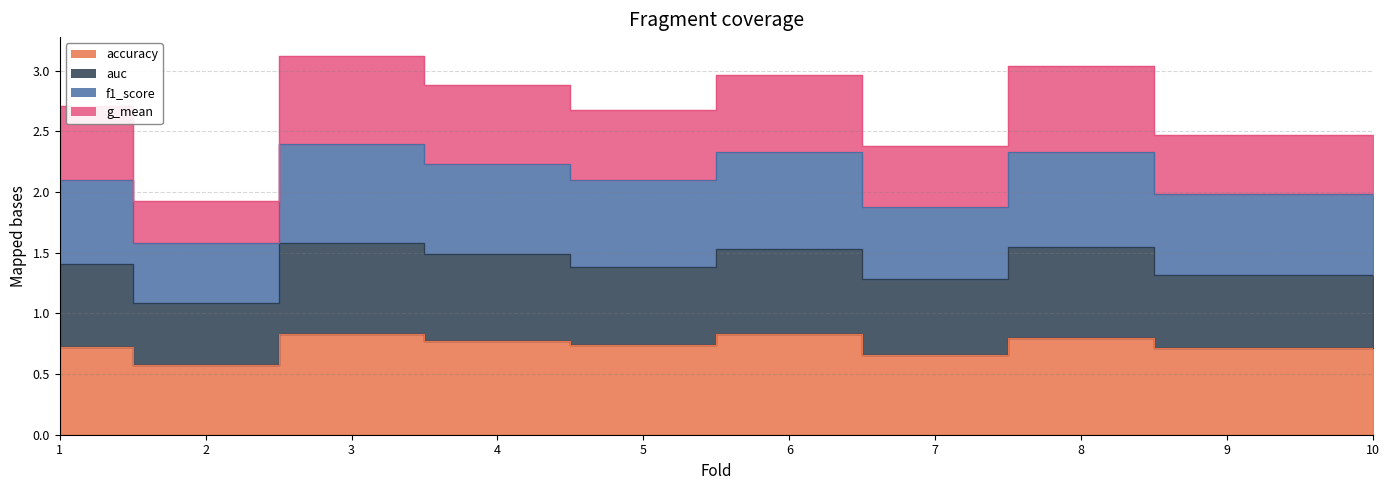

True or false: g_mean has a value of 3.0 at 2.

False